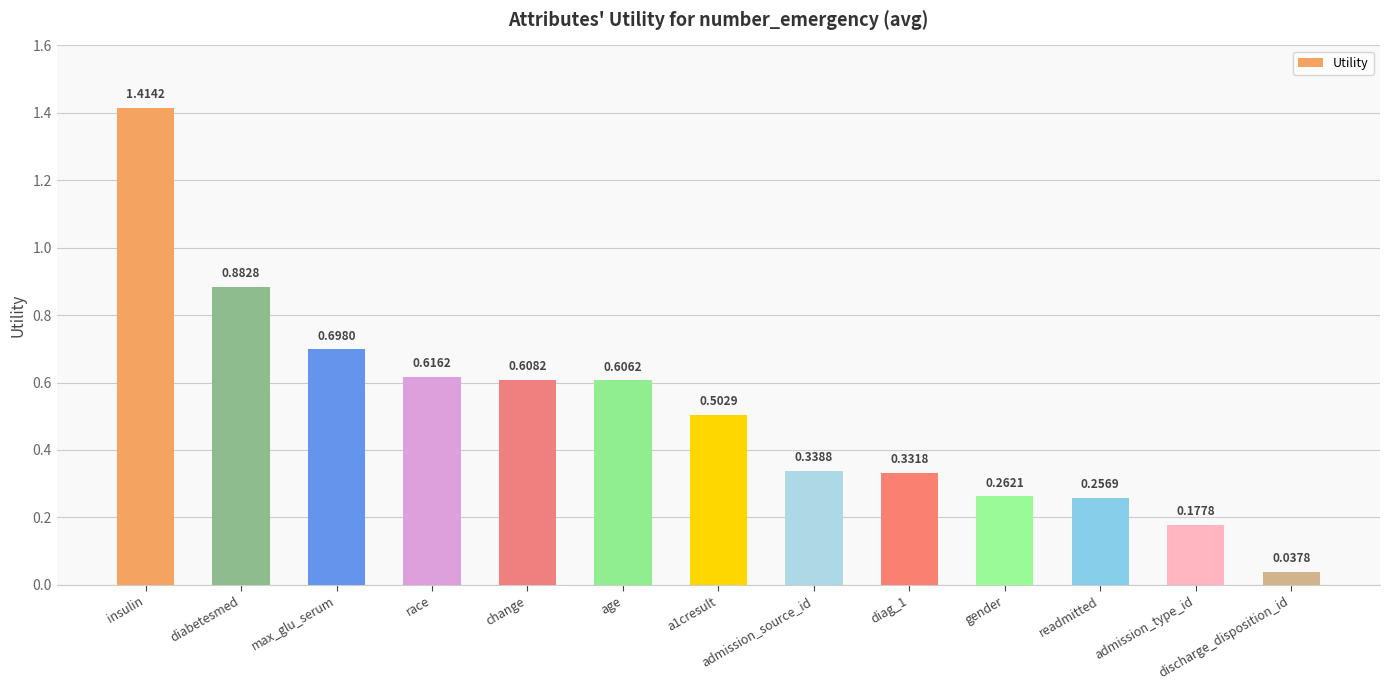

What is the label of the 12th bar from the left?

admission_type_id